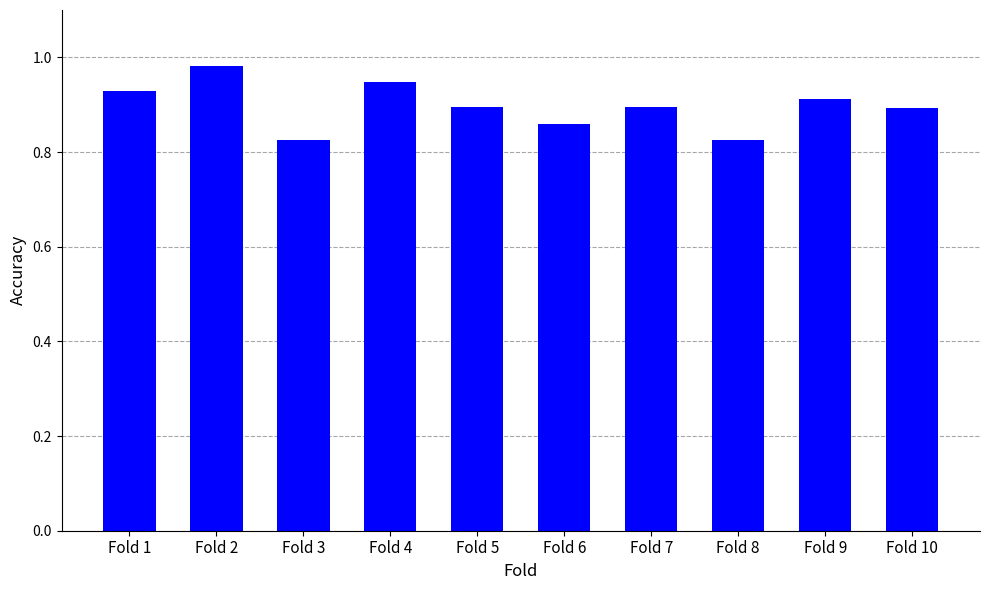

At which category does the chart reach its peak across all series?

Fold 2